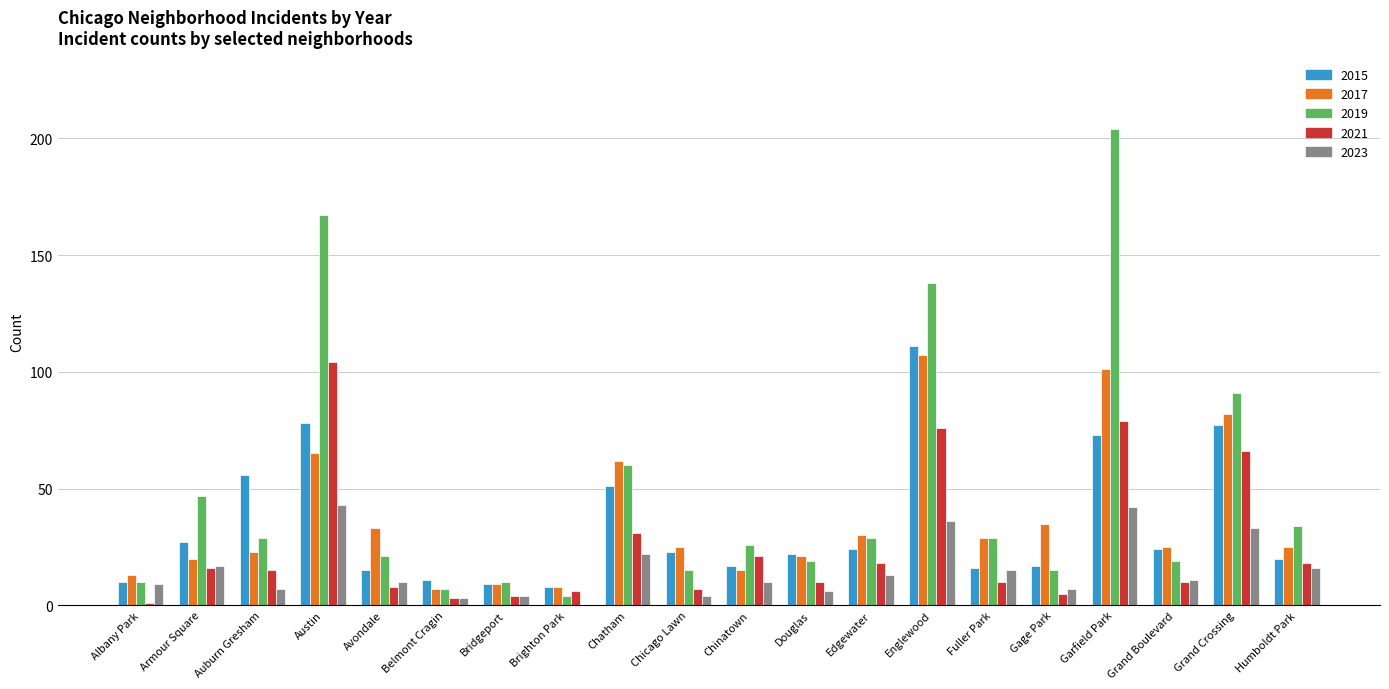

What is the maximum value for 2019?

204